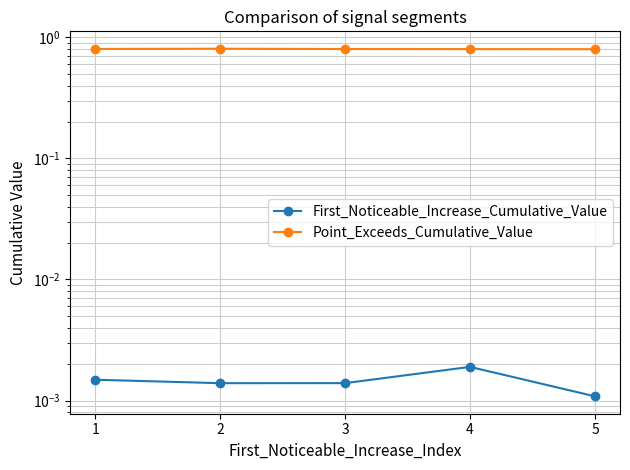

What is the sum of all Point_Exceeds_Cumulative_Value values?

4.0